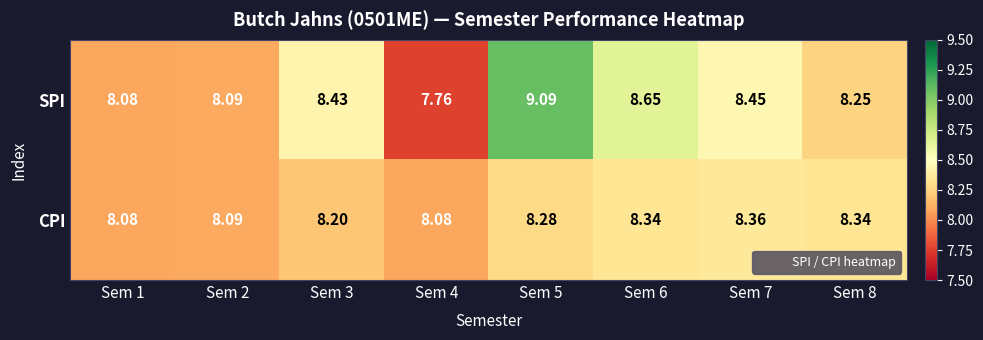

Rank the series by their average value, from highest to lowest.

SPI, CPI